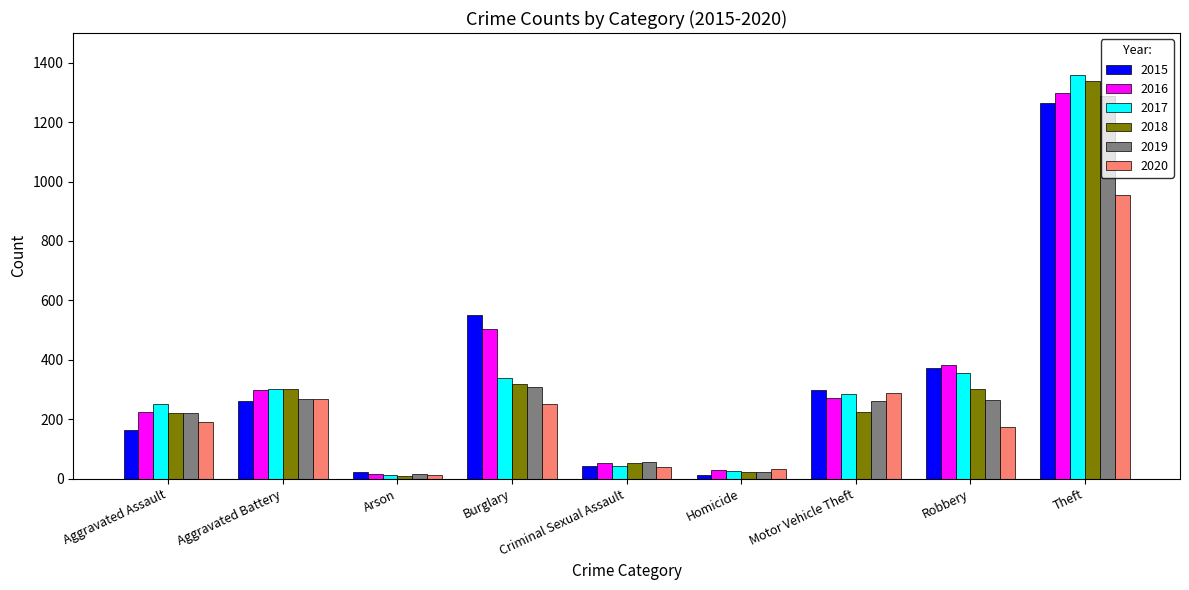

Between Criminal Sexual Assault and Homicide, which series saw the biggest shift?

2019